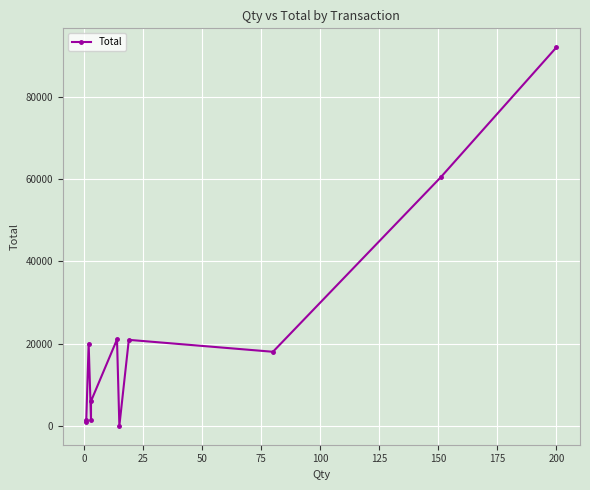

How many points are higher than both their immediate neighbors (excluding endpoints)?

3